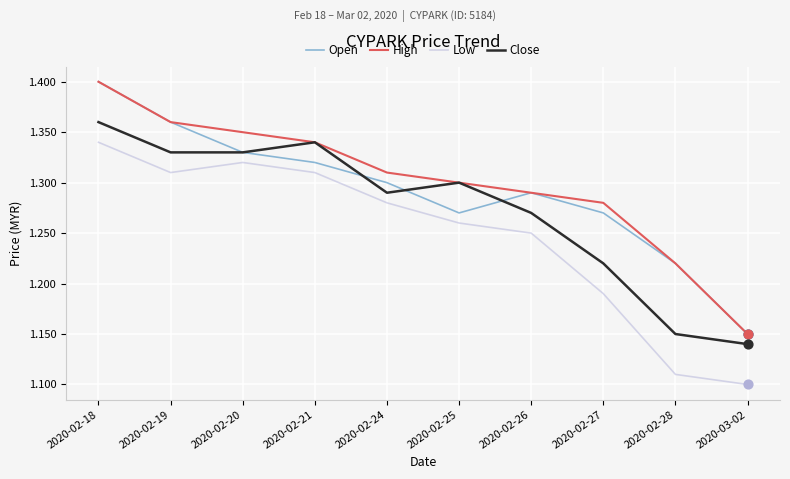

At how many categories does at least one series exceed 1?

10